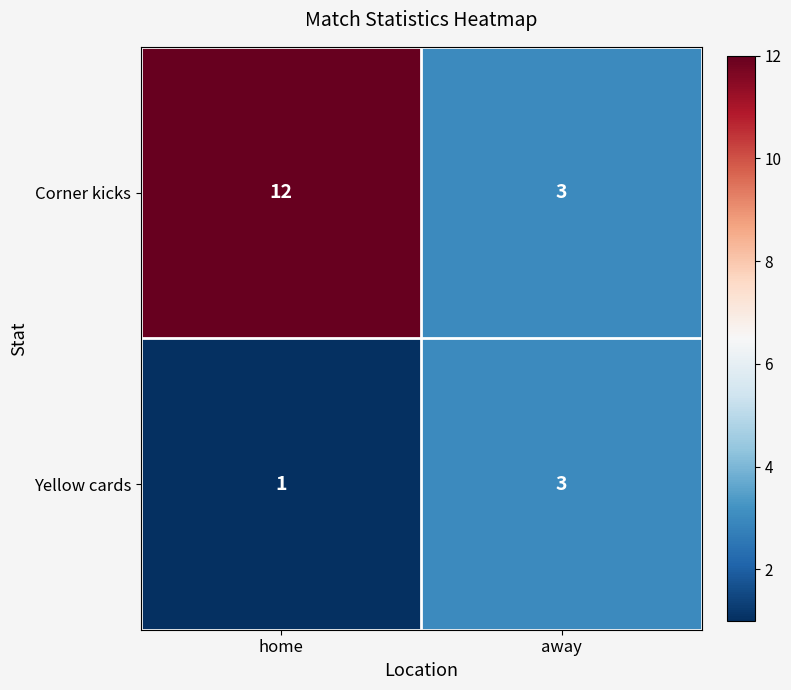

Rank the series by their average value, from lowest to highest.

Yellow cards, Corner kicks